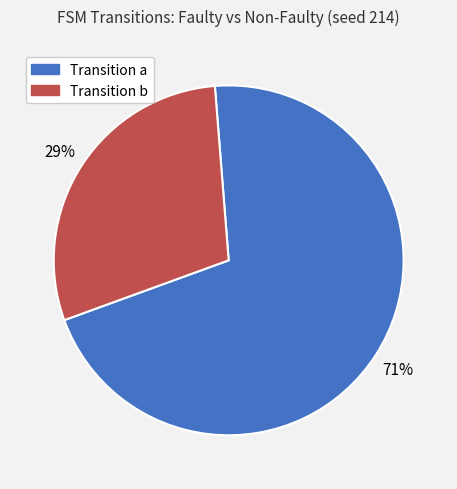

Count the number of slices in the pie.

2